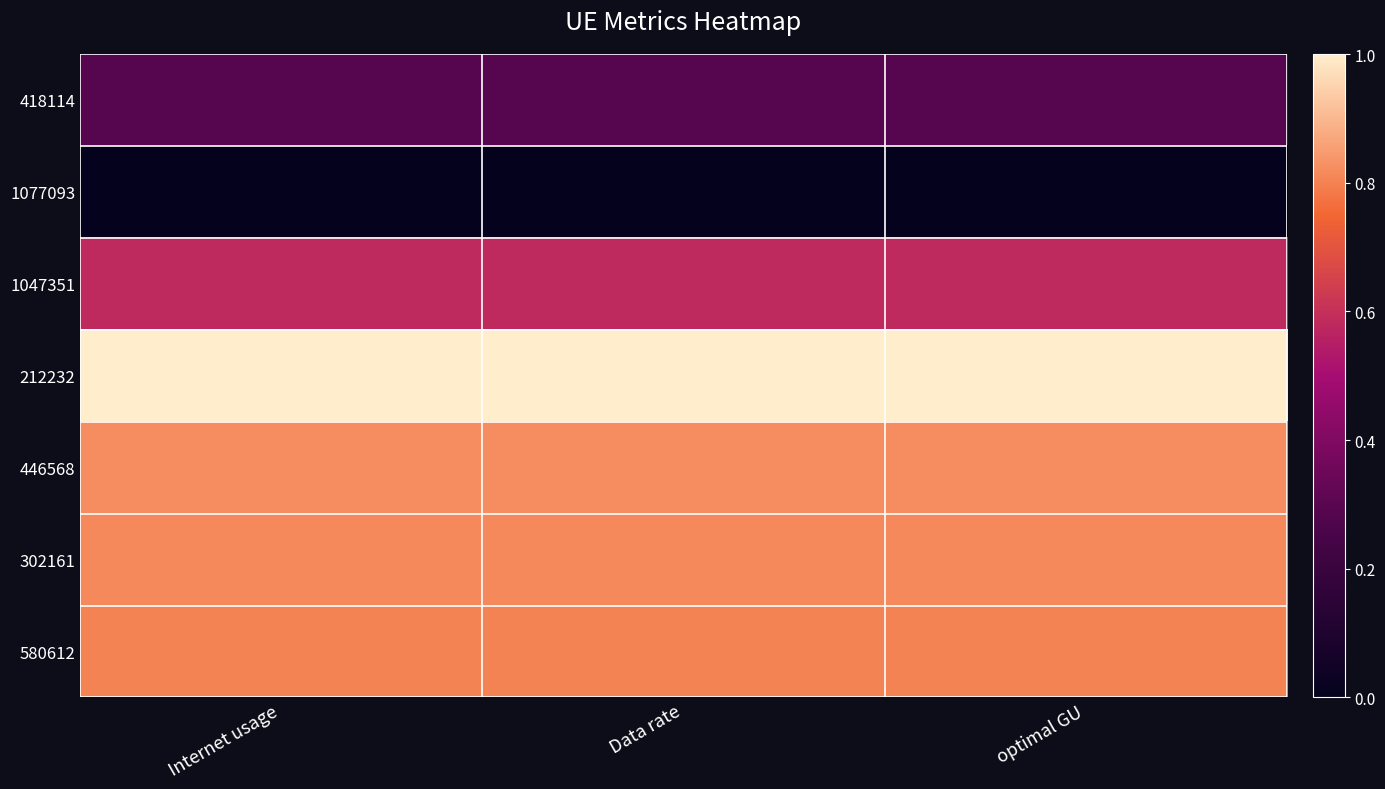

Which has a higher value, Internet usage or Data rate?

Internet usage